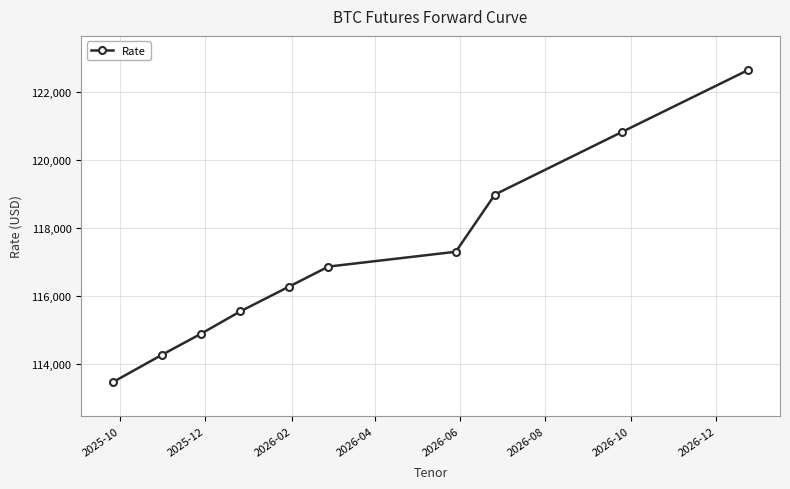

What is the difference between the maximum and second lowest values?

8360